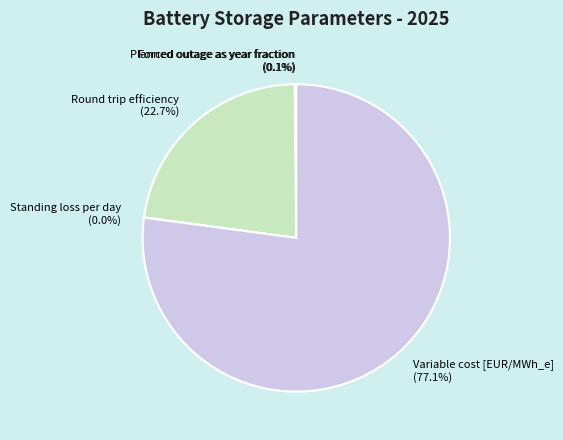

Which slice is the largest?

Variable cost [EUR/MWh_e]